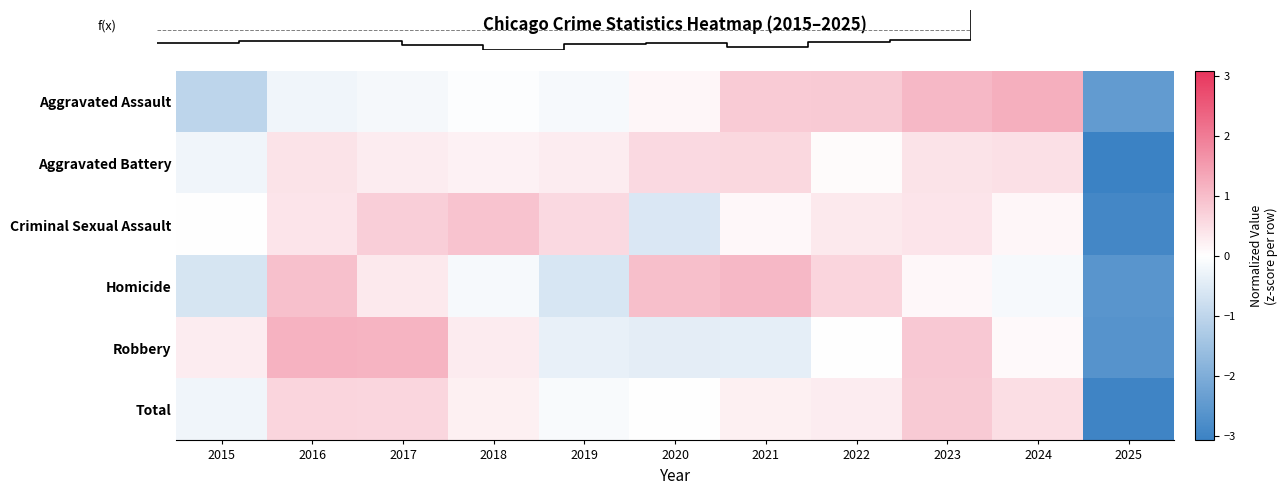

Where does the Aggravated Battery series first go above 0?

2016